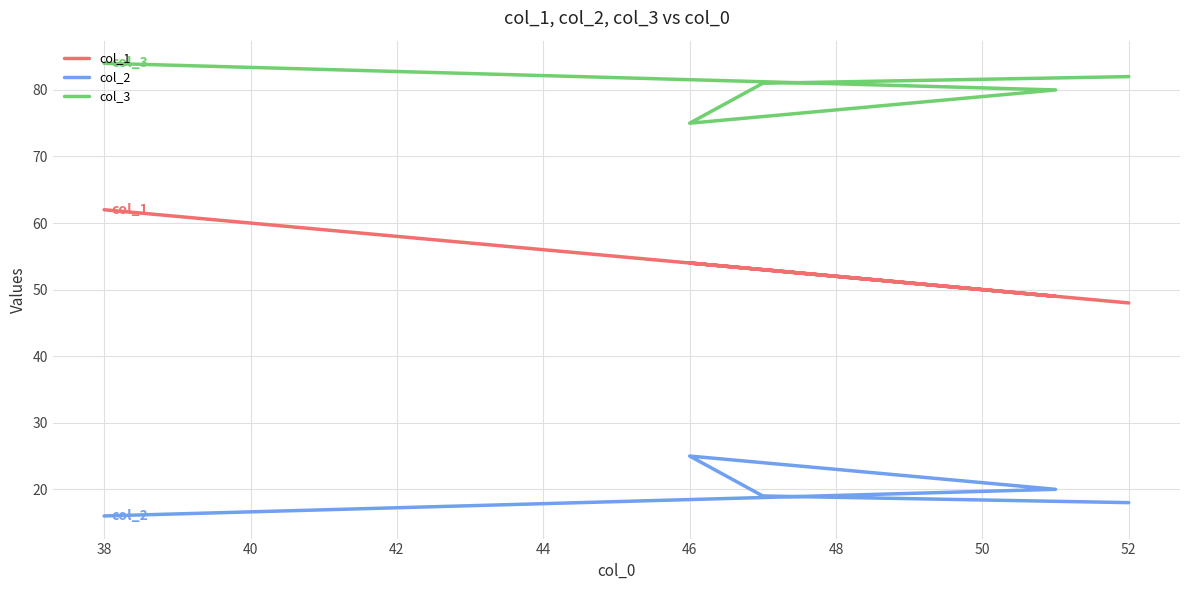

True or false: col_1 has more than 2 points higher than both neighbors.

False